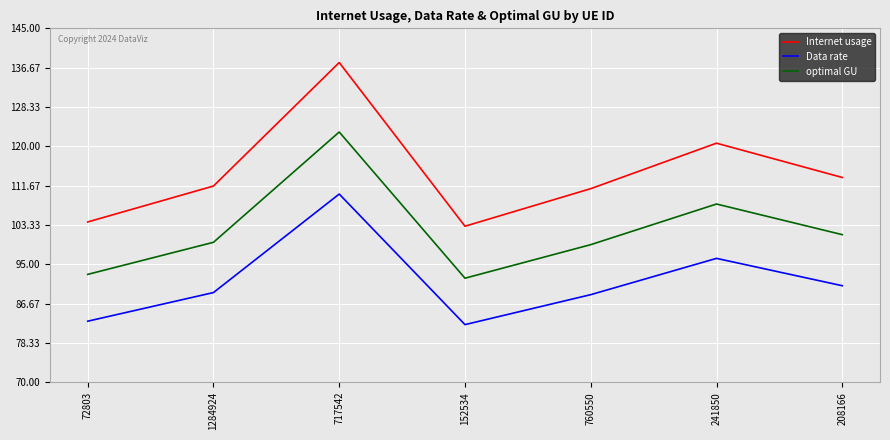

Which category has the lowest value in the Internet usage series?

152534